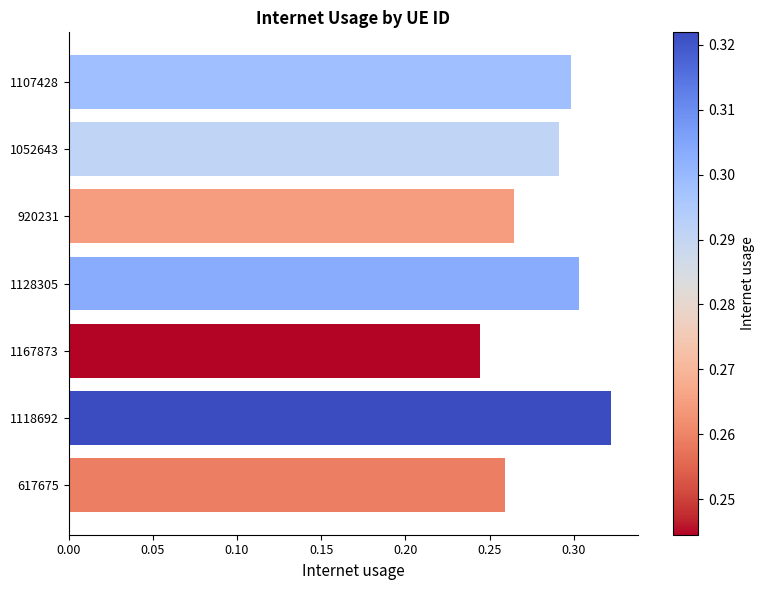

Which label corresponds to the smallest value in the chart?

1167873